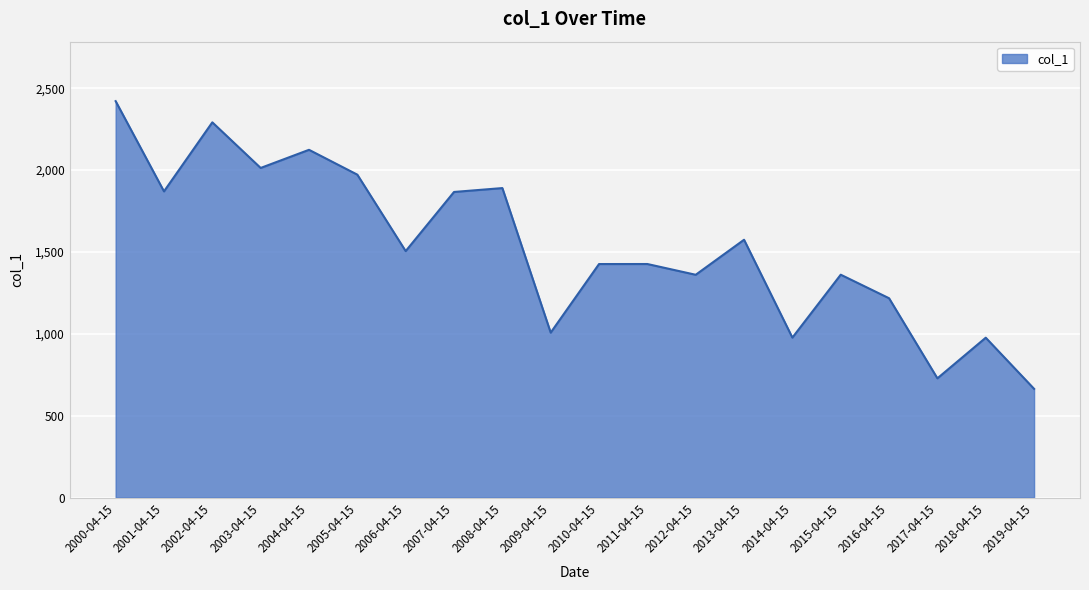

The chart shows a value of 169.2 at 2019-04-15. True or false?

False